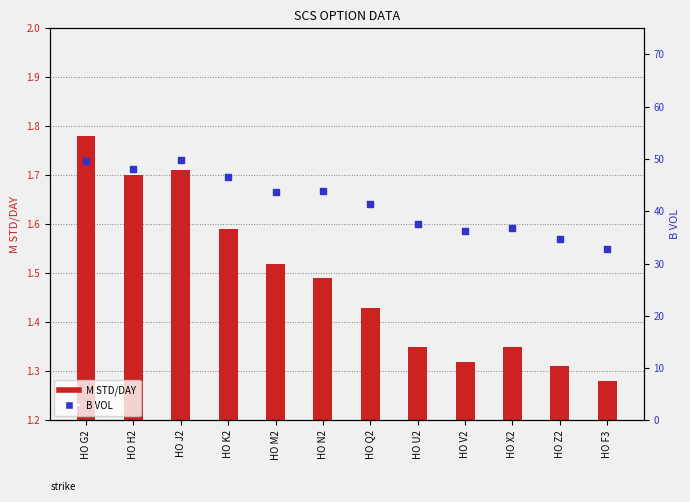

Which series has the largest Y range (max minus min)?

B VOL